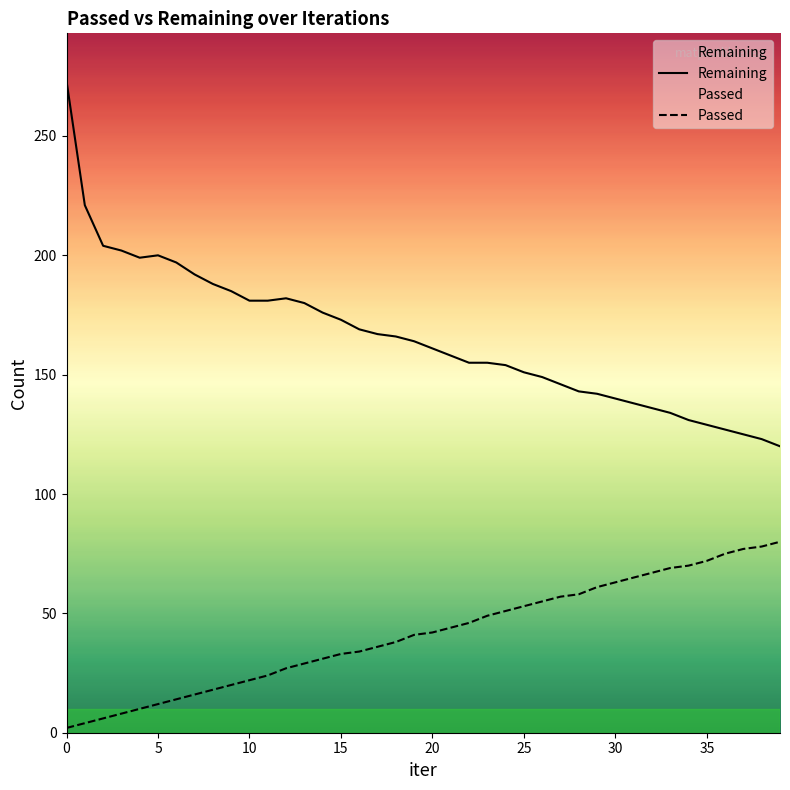

Does the chart have visible grid lines?

No